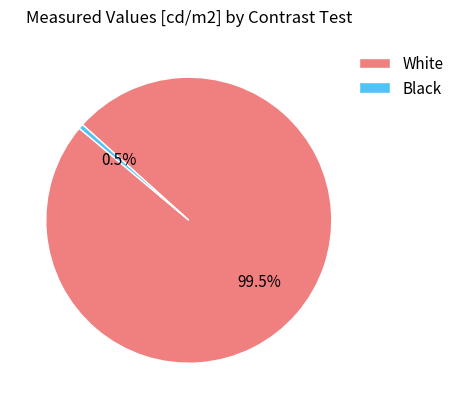

Between Black and White, which is larger?

White